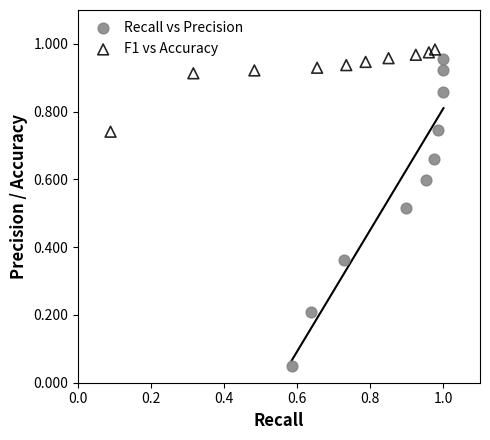

Which series contains the lowest Y value?

Recall vs Precision